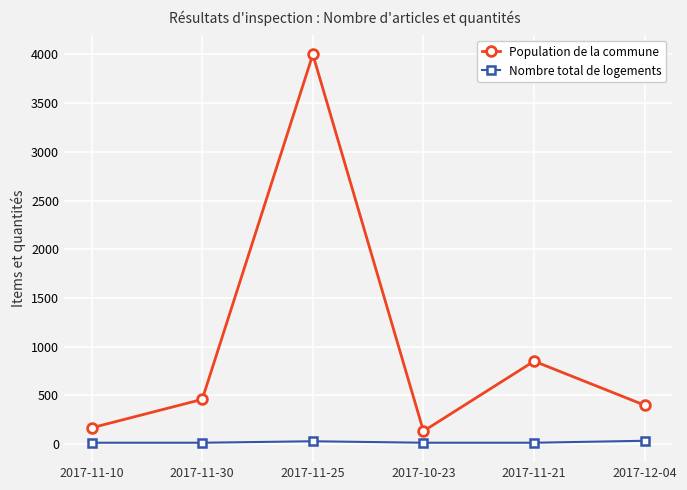

Where is the first local minimum for Population de la commune?

2017-10-23